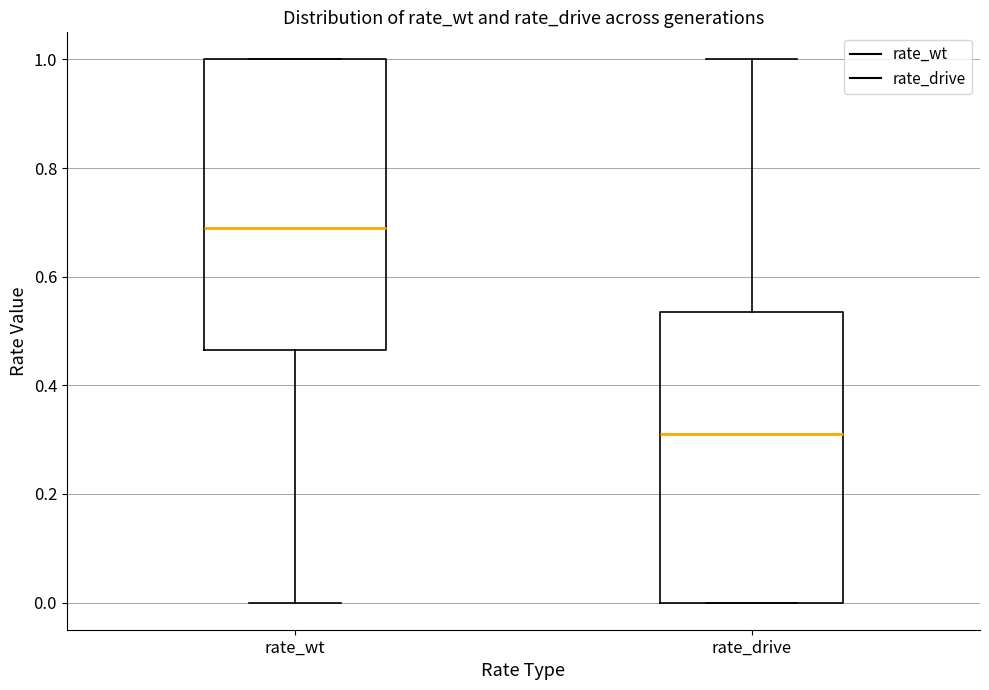

Reading left to right, read every box against the y-axis: the position of its median line, the range the box covers, and the ends of its whiskers. The values are not printed on the chart, so give them approximately, as read against the axis.

rate_wt: median 0.68, box 0.46 to 1.00, whiskers 0.00 to 1.00
rate_drive: median 0.32, box 0.00 to 0.54, whiskers 0.00 to 1.00